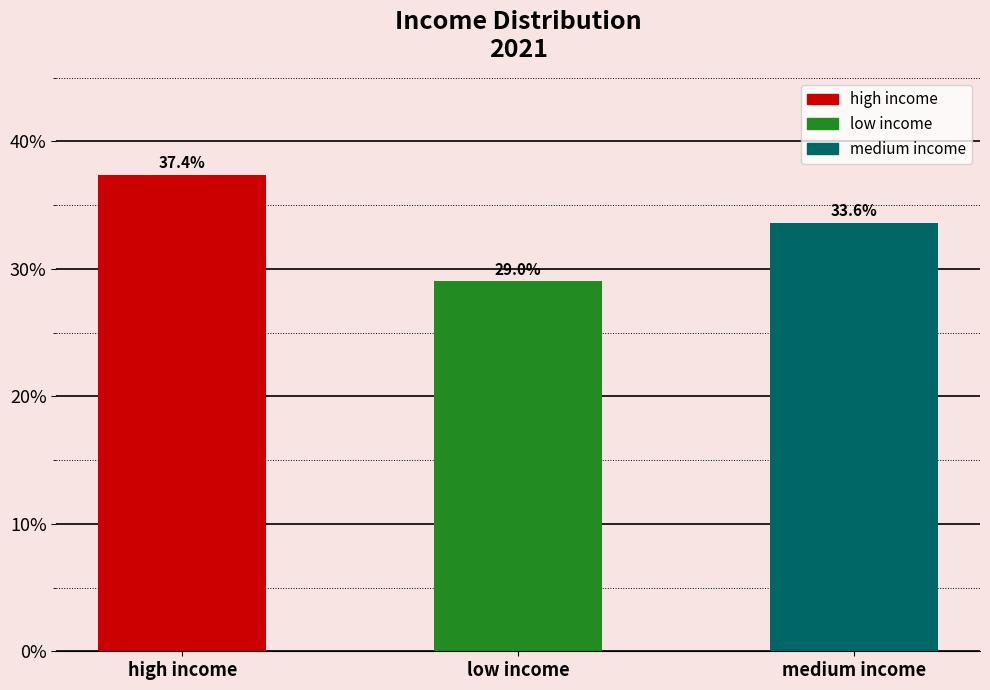

Reading right to left, what are all the values shown in this chart?

medium income=33.6	low income=29.0	high income=37.4